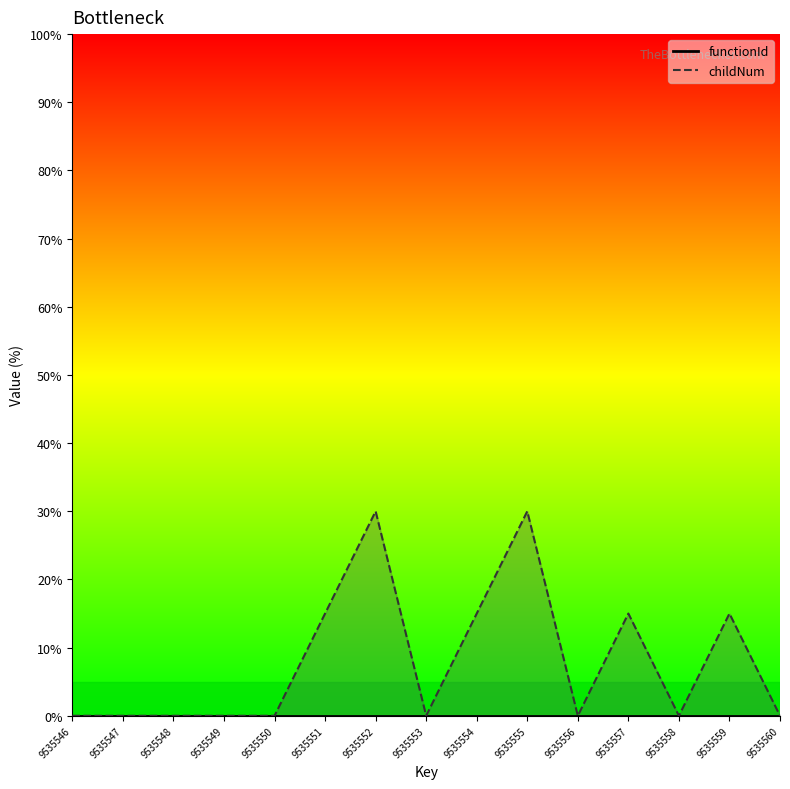

True or false: the data shows 22 at 9535559.

False